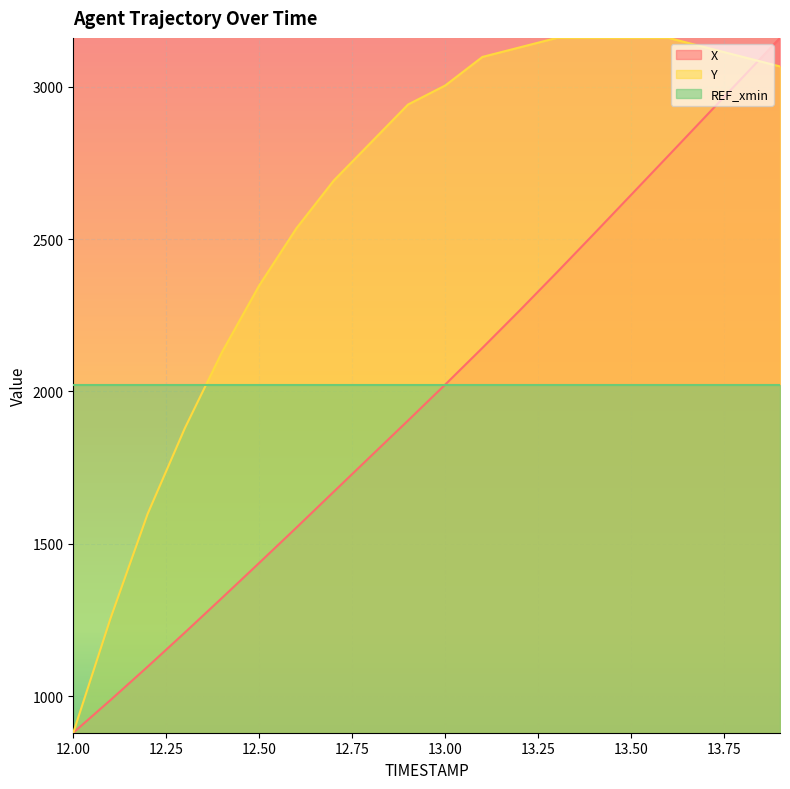

Reading left to right, list all the values displayed in this chart.

X: 12.0=880.0	12.1=987.1	12.2=1096.8	12.3=1208.7	12.4=1322.5	12.5=1437.4	12.6=1553.2	12.7=1670.5	12.8=1787.5	12.9=1904.4	13.0=2022.4	13.1=2142.8	13.2=2265.3	13.3=2390.3	13.4=2517.2	13.5=2645.3	13.6=2773.5	13.7=2902.2	13.8=3031.1	13.9=3160.0
Y: 12.0=880.0	12.1=1254.8	12.2=1598.4	12.3=1879.5	12.4=2129.3	12.5=2347.9	12.6=2535.3	12.7=2691.5	12.8=2816.4	12.9=2941.4	13.0=3003.8	13.1=3097.5	13.2=3128.8	13.3=3160.0	13.4=3160.0	13.5=3160.0	13.6=3160.0	13.7=3128.8	13.8=3097.5	13.9=3066.3